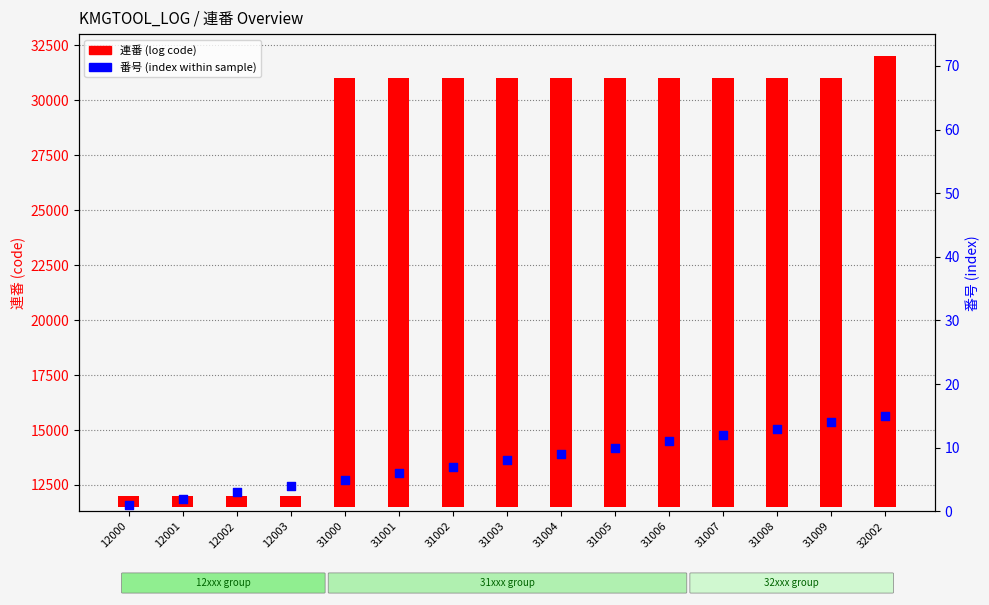

Which series reaches the maximum Y coordinate?

連番